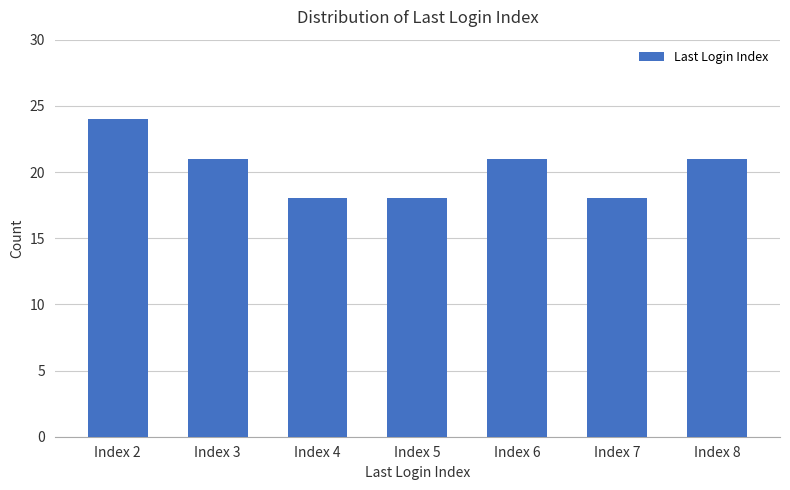

What is the ratio of the value at Index 3 to the value at Index 4?

1.2